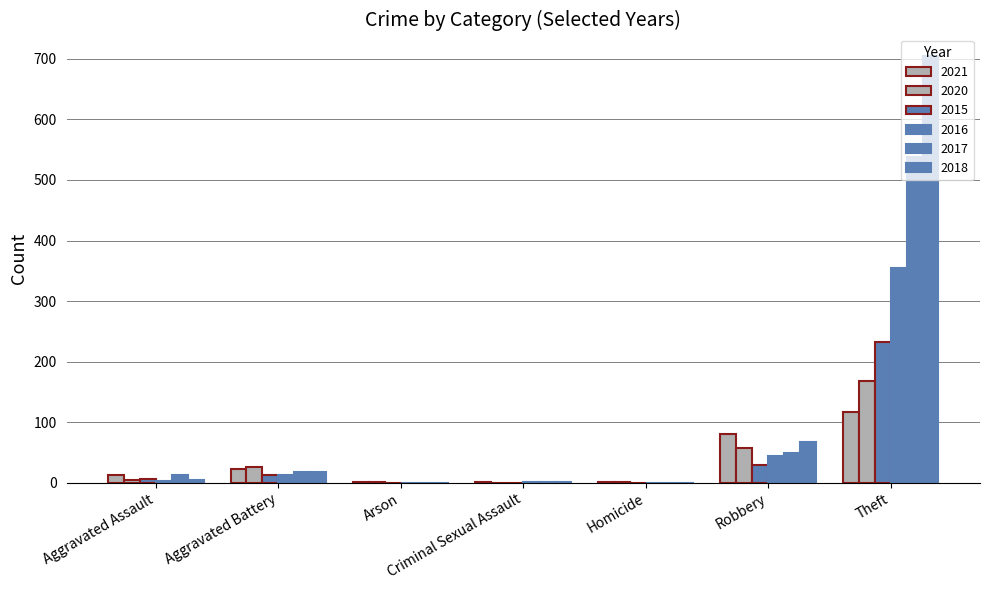

How many categories are shown in the chart?

7